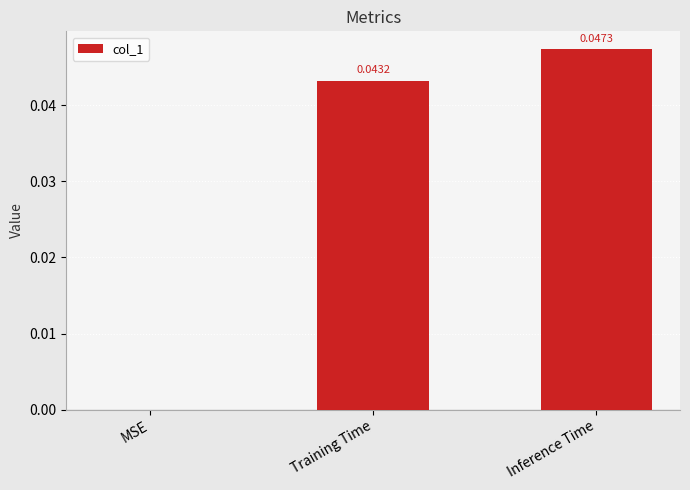

Between MSE and Inference Time, which is larger?

Inference Time